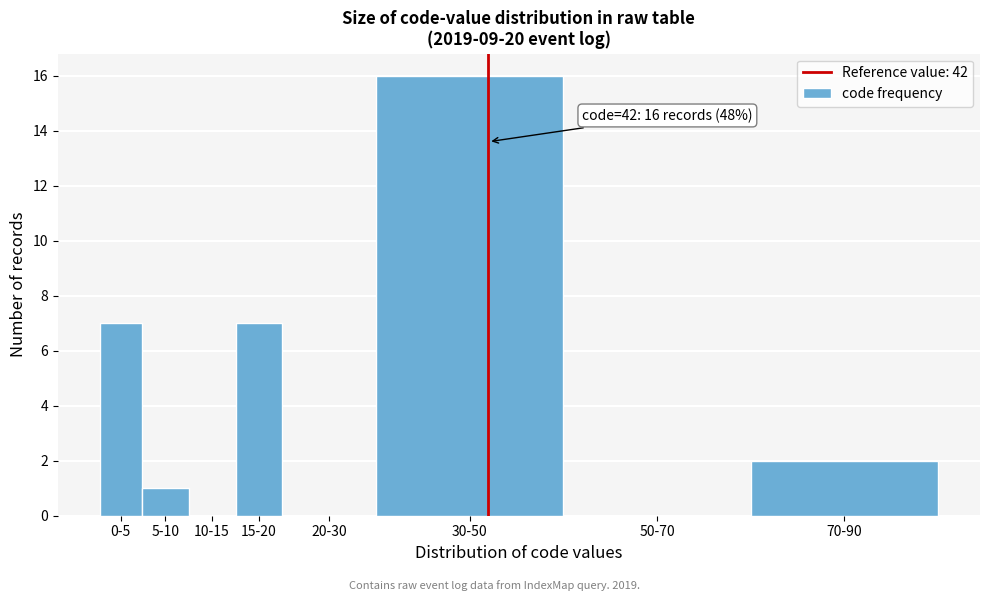

Reading right to left, what are all the values shown in this chart?

70-90=2	50-70=0	30-50=16	20-30=0	15-20=7	10-15=0	5-10=1	0-5=7